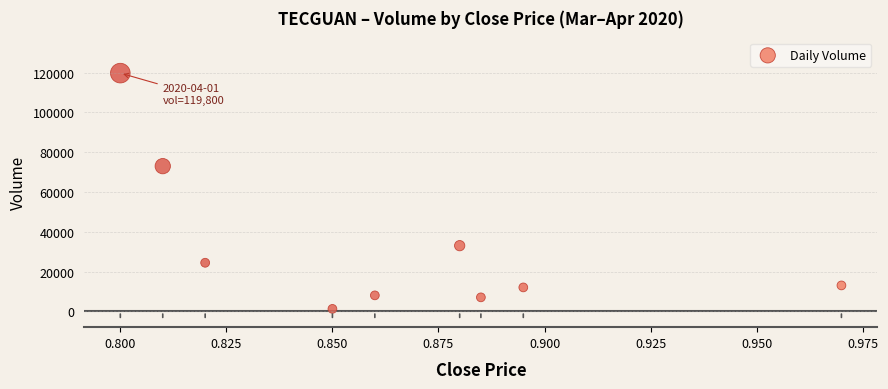

What Y value in the scatter plot is closest to 60500?

73000